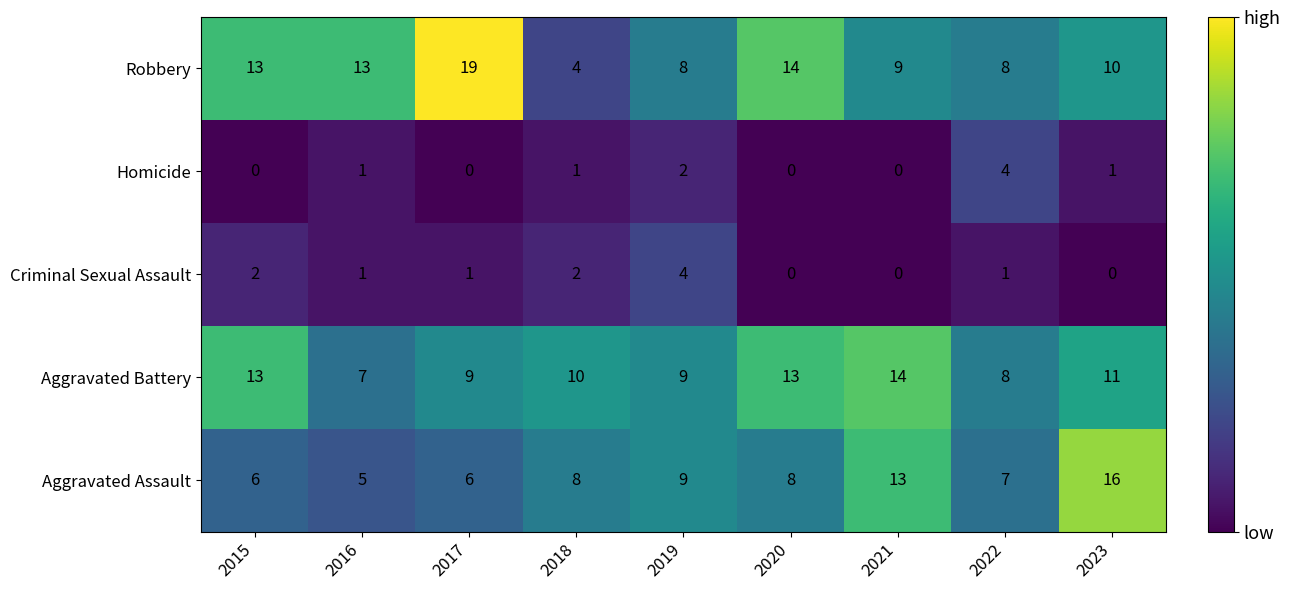

Which series has the largest total across all categories?

Robbery